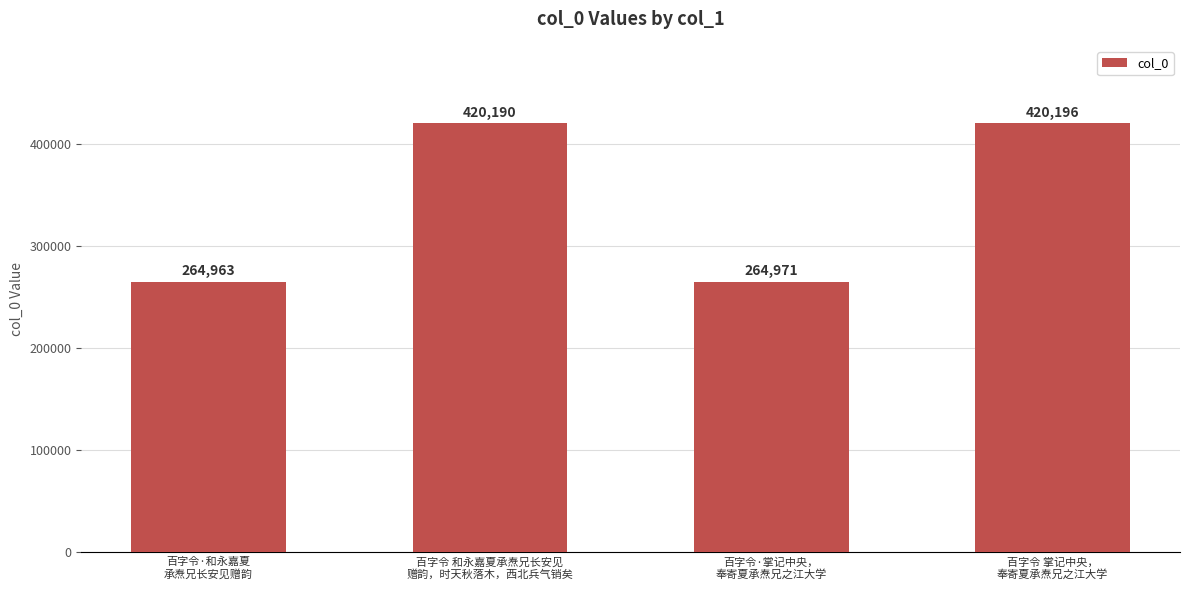

What is the difference between the maximum and minimum values?

155233